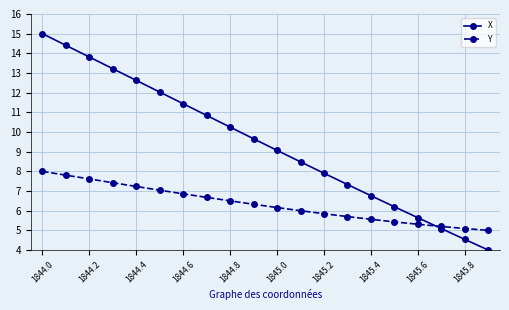

At how many categories does at least one series exceed 4?

20